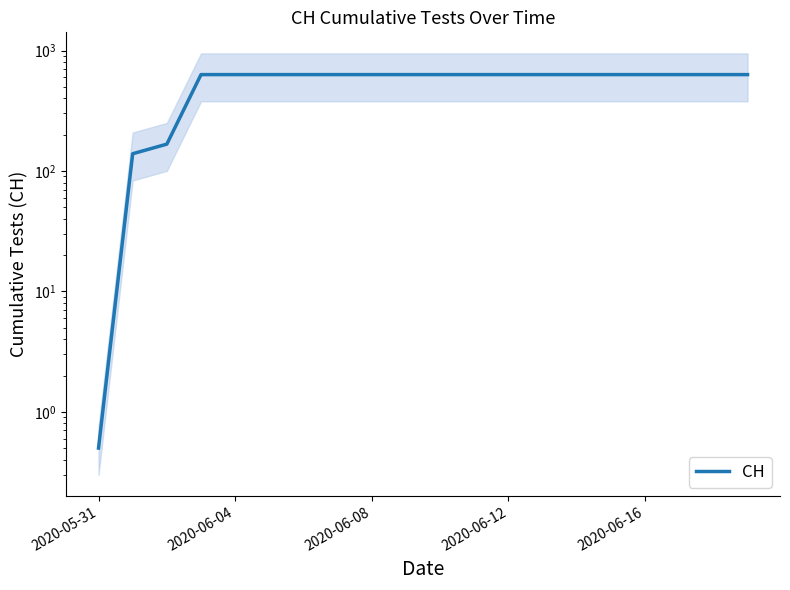

What is the greatest value displayed?

631.0